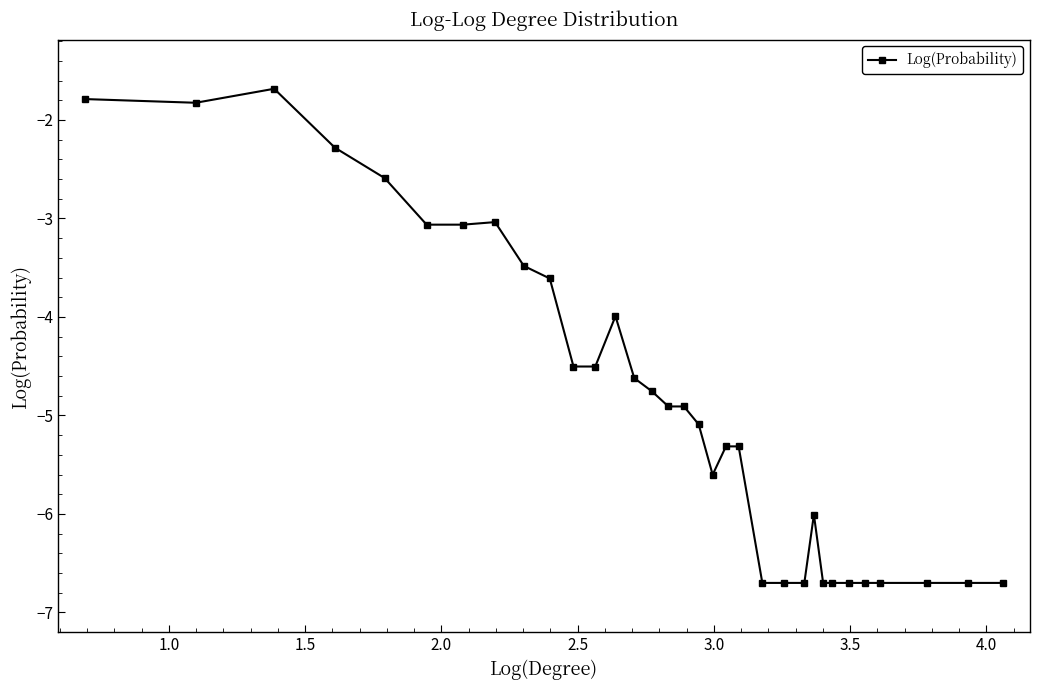

What is the value of the 5th point from the left?

-2.6